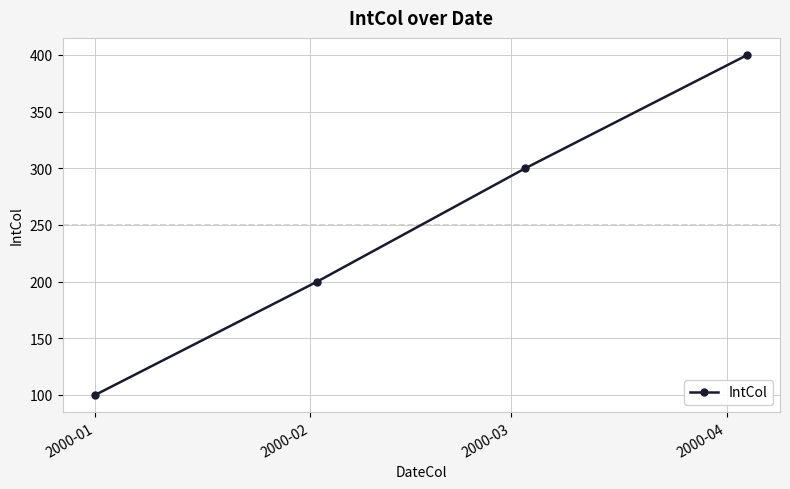

What is the maximum value shown in the chart?

400